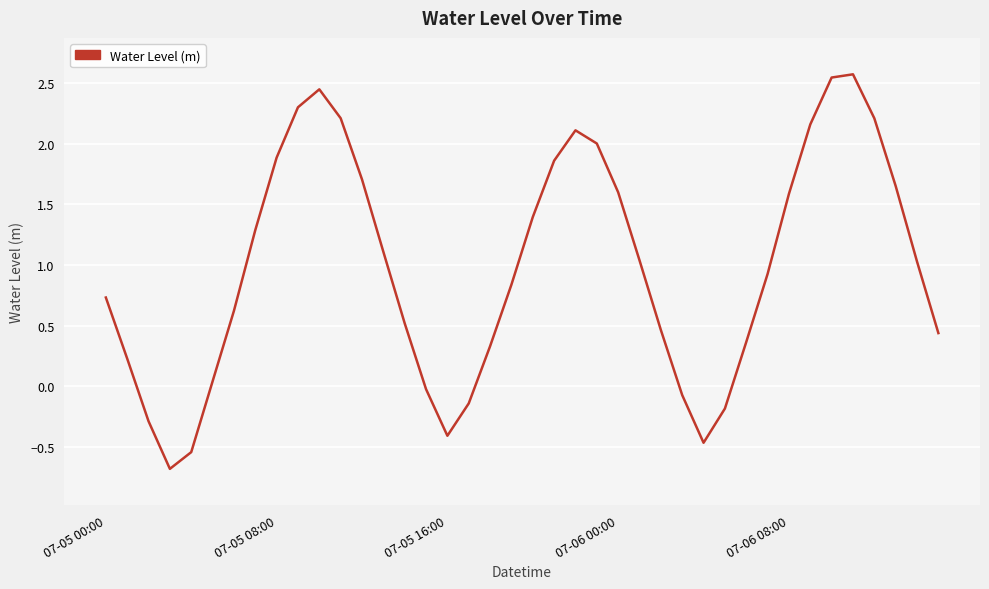

What is the minimum value shown in the chart?

-0.7